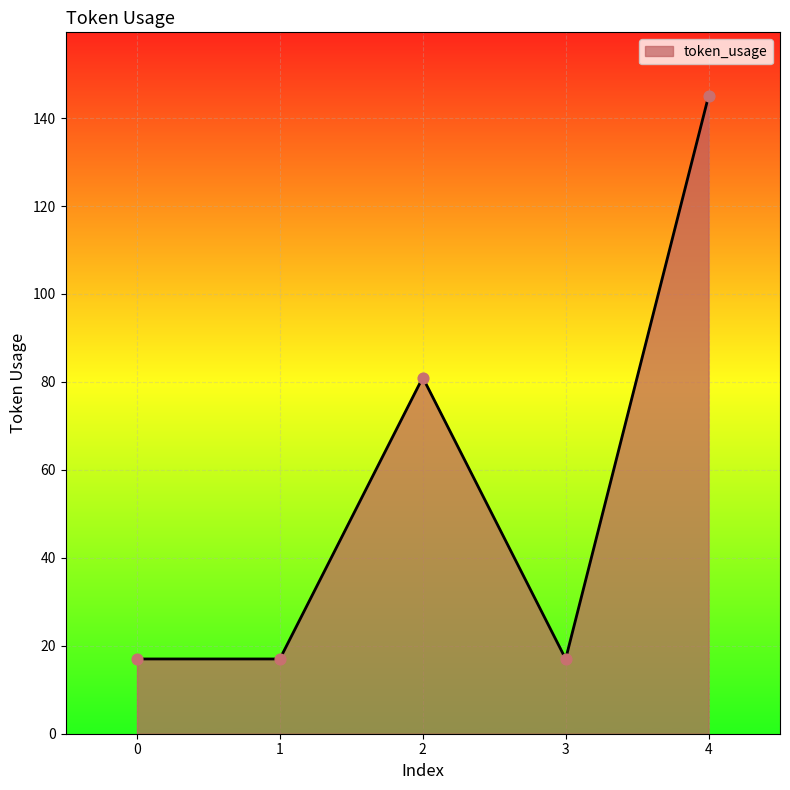

Between 2 and 3, which is larger?

2